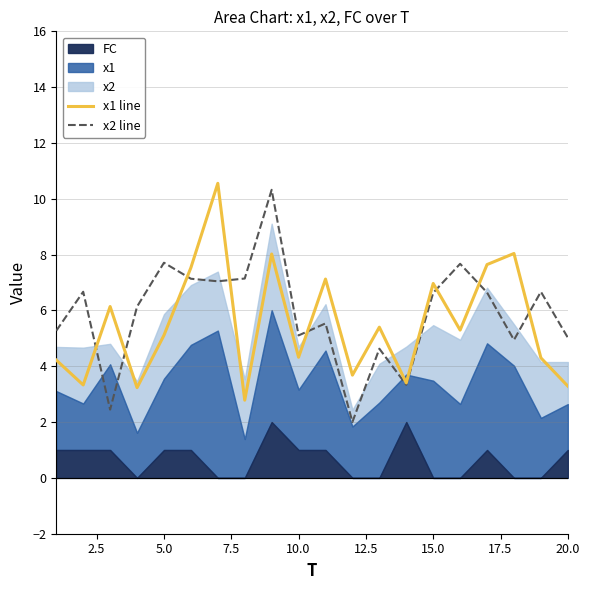

How many data points in x1 line are above 5?

11